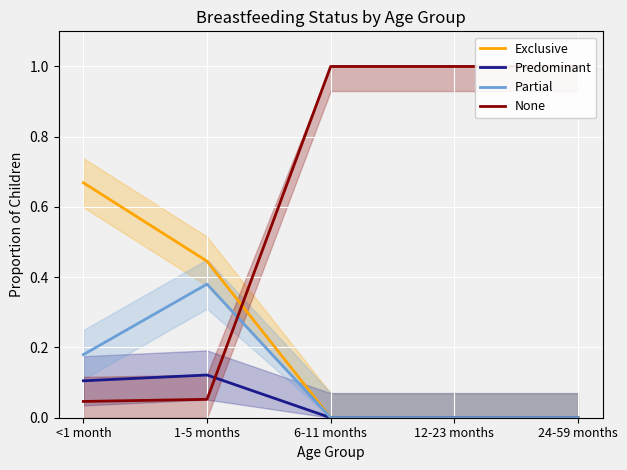

What is the value of the None point at the 2nd from the left?

0.1